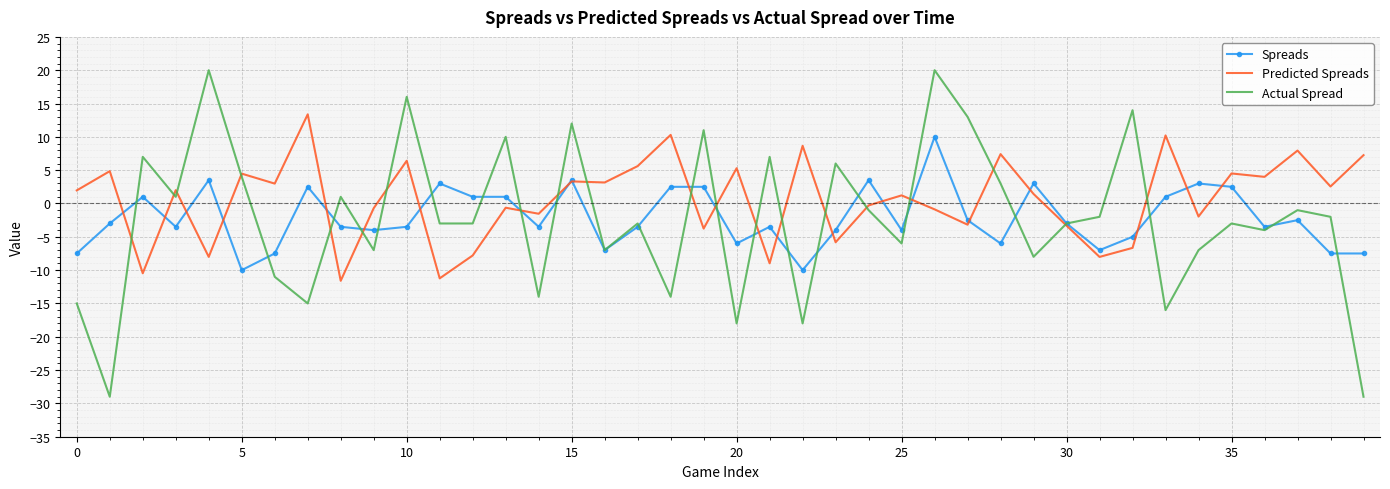

What is the lowest value of the Actual Spread series?

-29.0